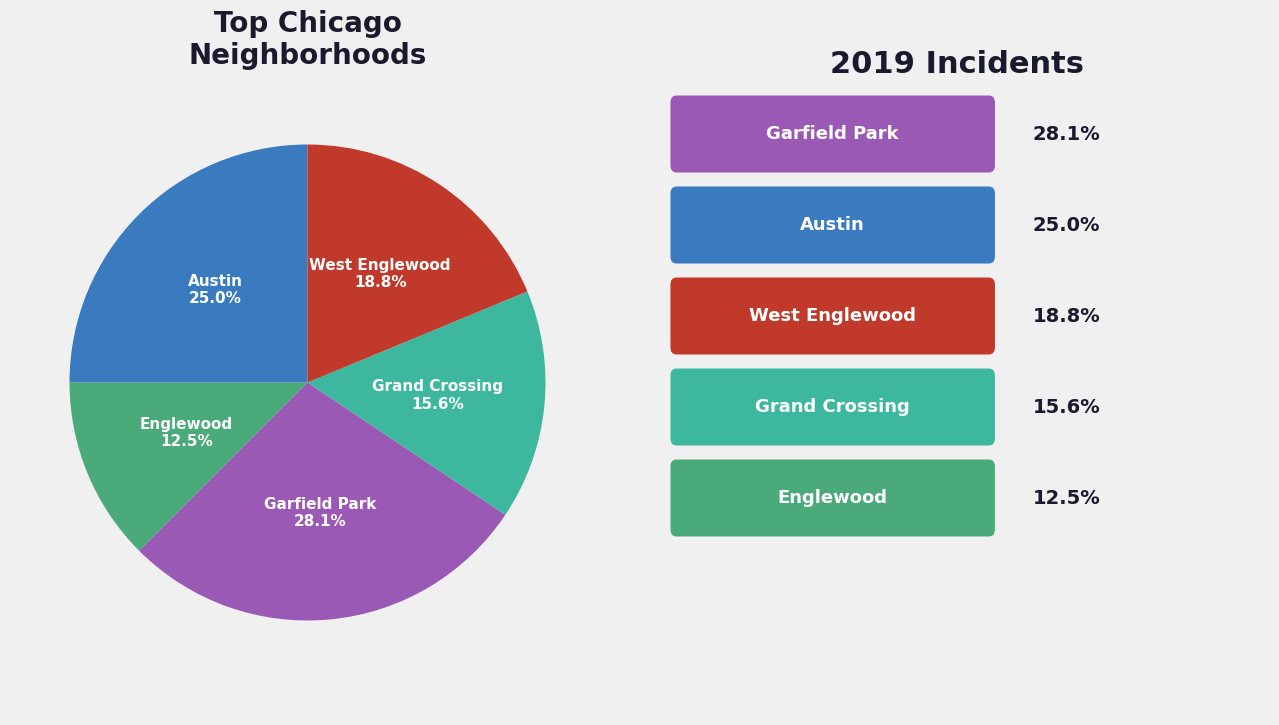

Is there a majority slice in this chart?

No